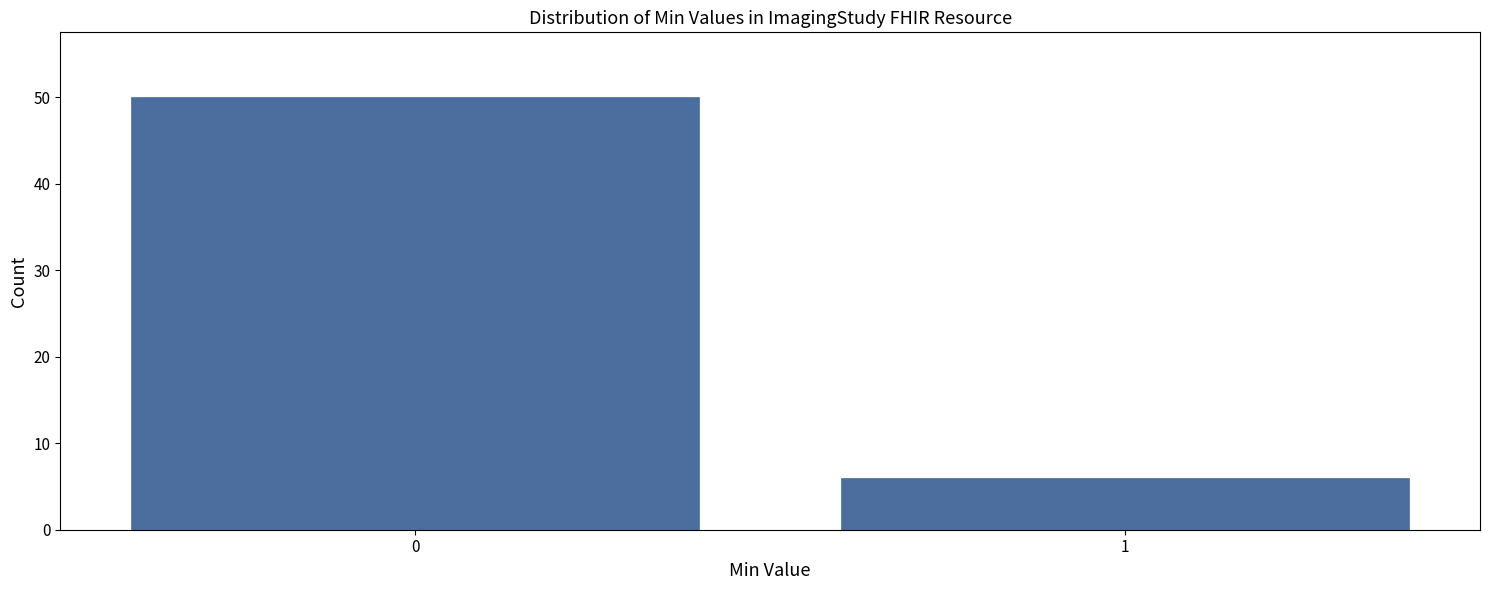

Reading right to left, what are all the values shown in this chart?

1=6	0=50